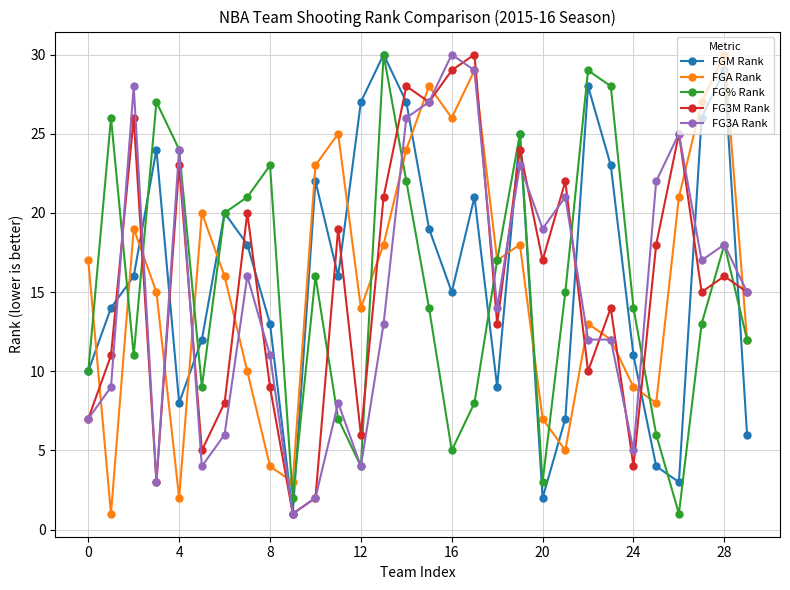

True or false: FGA Rank has more than 0 interior local peaks.

True